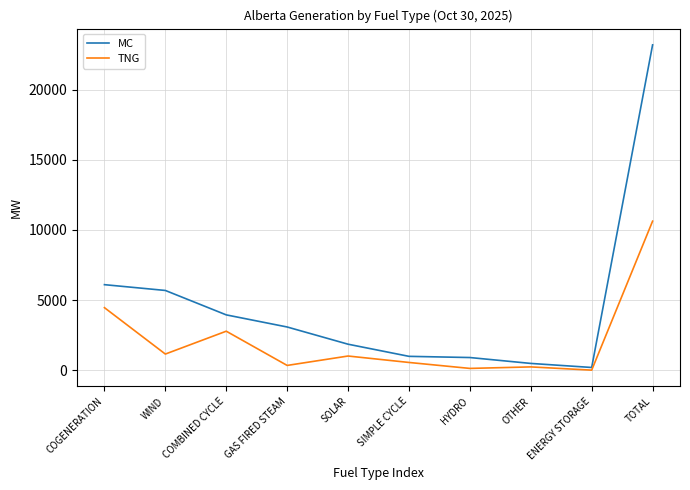

What is the total value across all series at COGENERATION?

10554